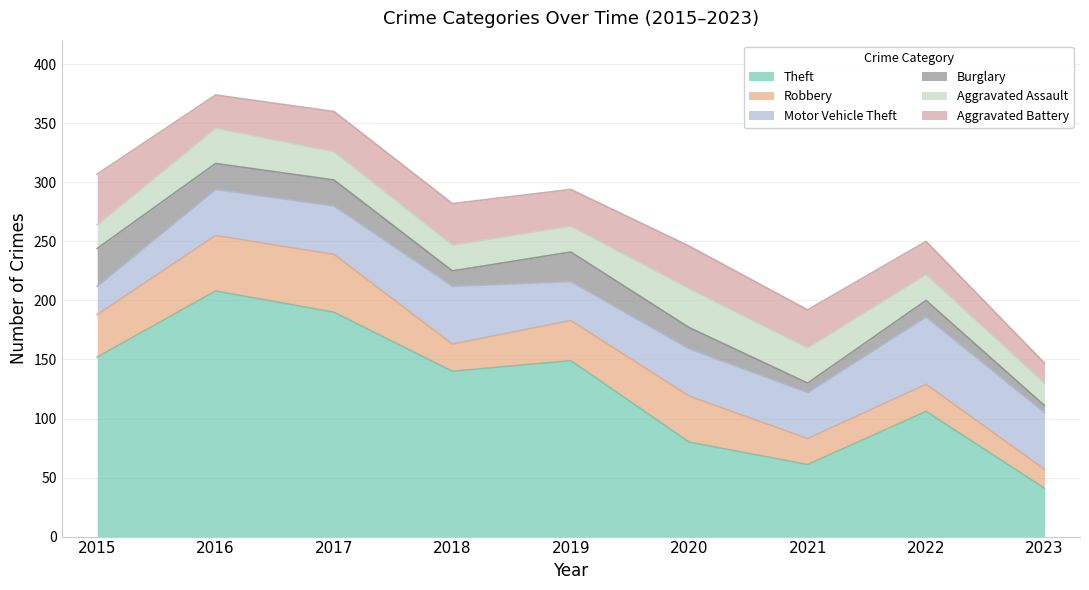

True or false: Theft has a value of 149 at 2019.

True